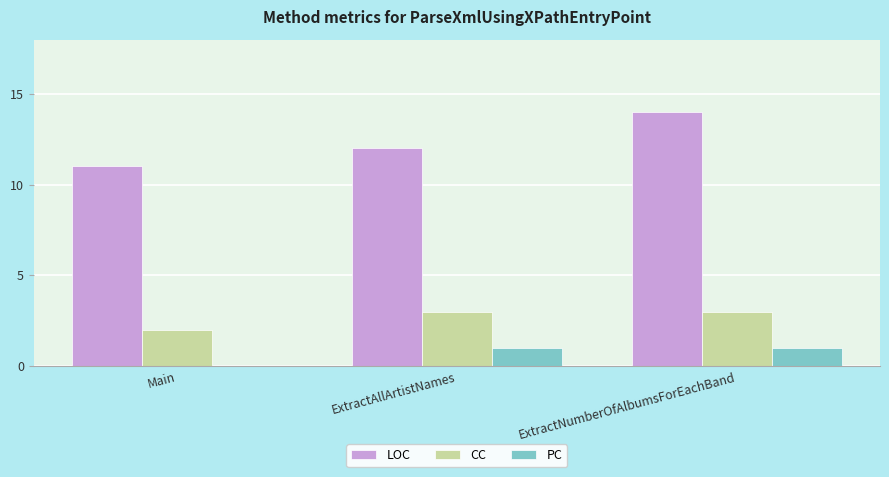

What is the maximum value for LOC?

14